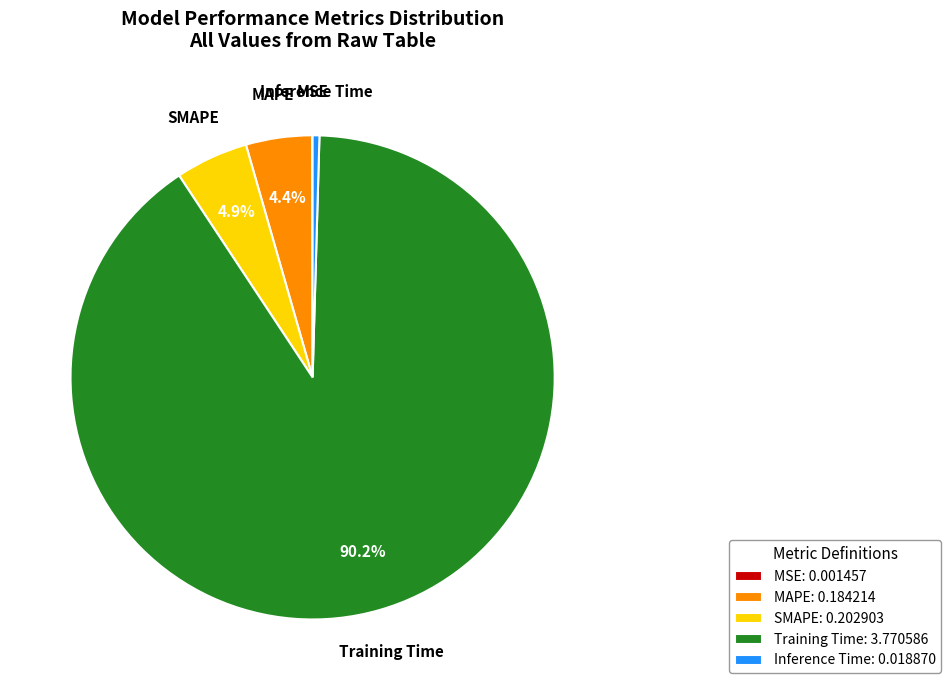

Which has a higher value, MAPE or Inference Time?

MAPE